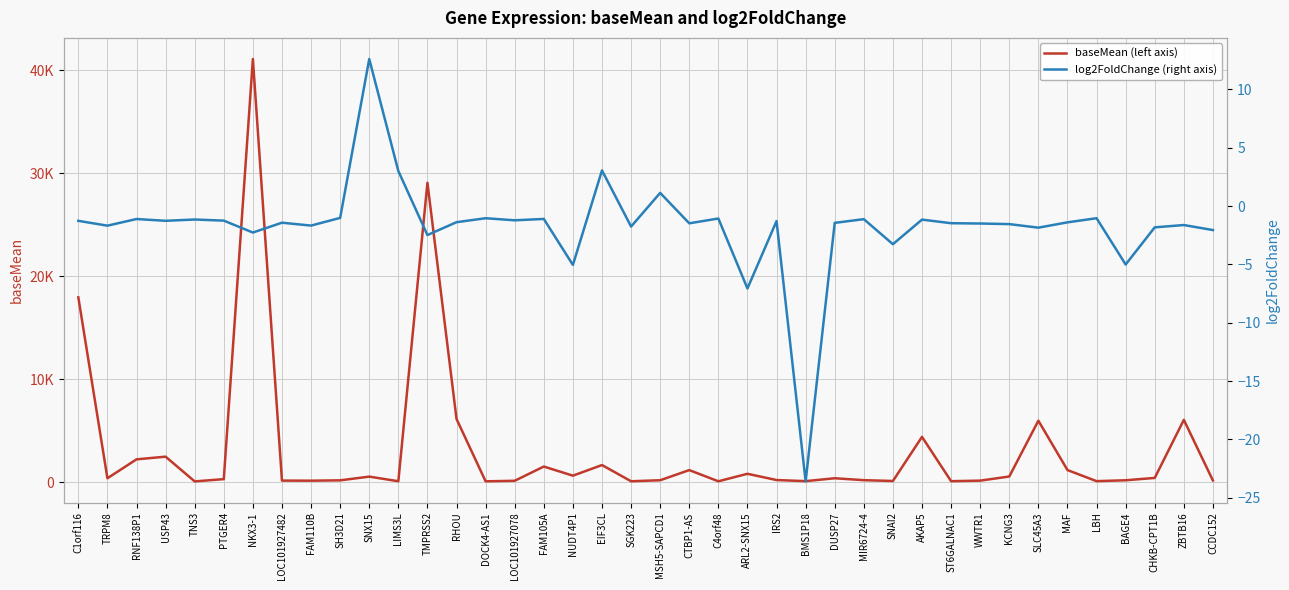

Reading right to left, extract all data points from this chart.

baseMean (left axis): 173.3	6061.1	425.2	195.5	110.8	1188.3	5980.6	561.7	161.2	107.4	4409.7	126.4	206.5	392.3	112.5	218.5	825.1	98.7	1183.8	198.7	100.7	1674.2	642.8	1530.0	145.9	94.2	6148.2	29082.0	102.2	550.4	190.1	156.4	164.3	41096.6	306.8	86.1	2487.5	2228.4	390.9	17957.8
log2FoldChange (right axis): -2.1	-1.6	-1.8	-5.0	-1.0	-1.4	-1.9	-1.6	-1.5	-1.5	-1.2	-3.3	-1.1	-1.4	-23.6	-1.3	-7.1	-1.1	-1.5	1.1	-1.8	3.0	-5.0	-1.1	-1.2	-1.0	-1.4	-2.5	3.0	12.6	-1.0	-1.7	-1.4	-2.3	-1.3	-1.2	-1.3	-1.1	-1.7	-1.3